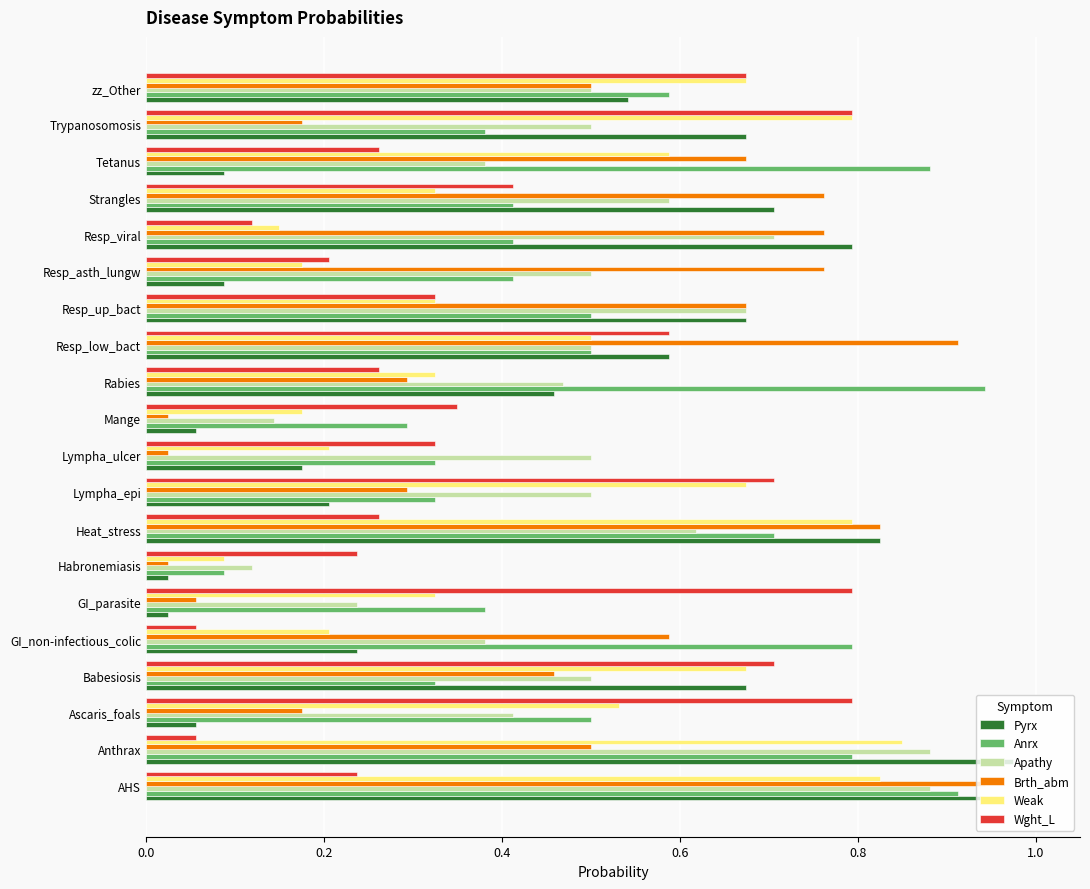

Is the value of Apathy at Resp_up_bact greater than the value of Weak at Ascaris_foals?

Yes